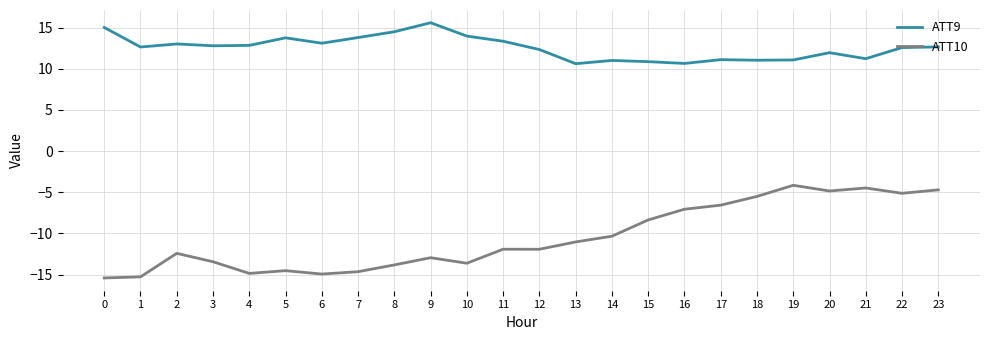

True or false: ATT10 and ATT9 cross at least once.

False